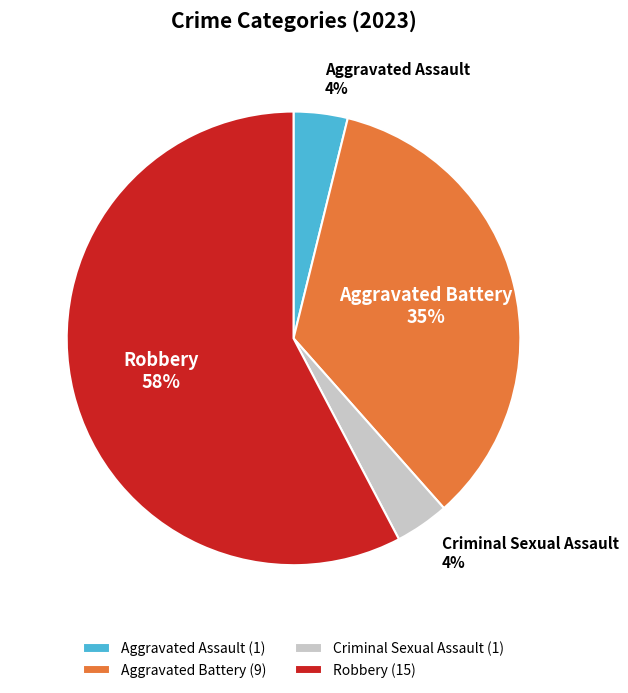

Which category accounts for the majority?

Robbery